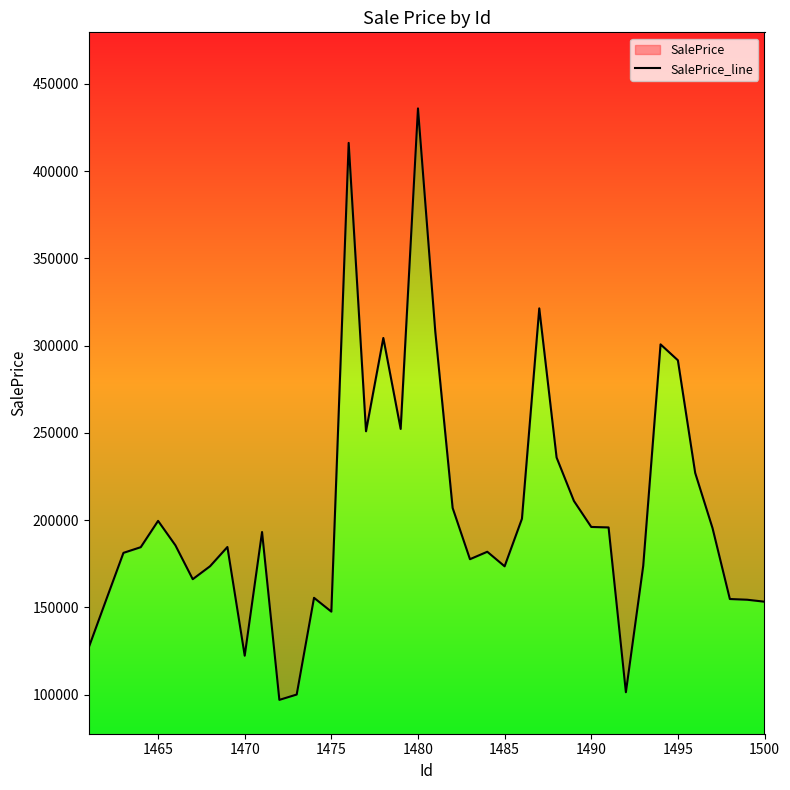

How many distinct data groups are displayed?

1